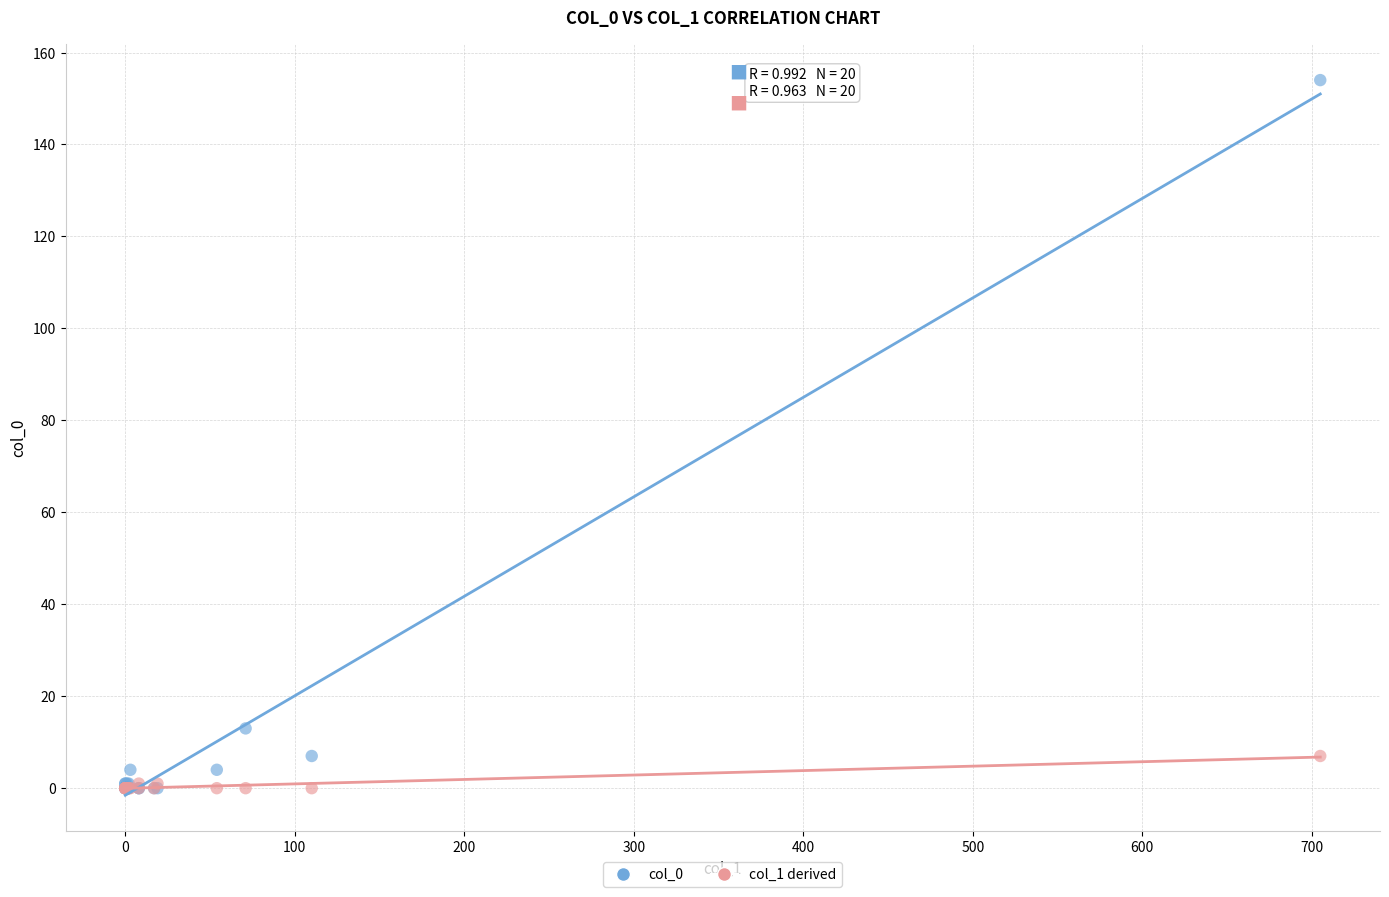

Across all series, what Y value is closest to 77?

13